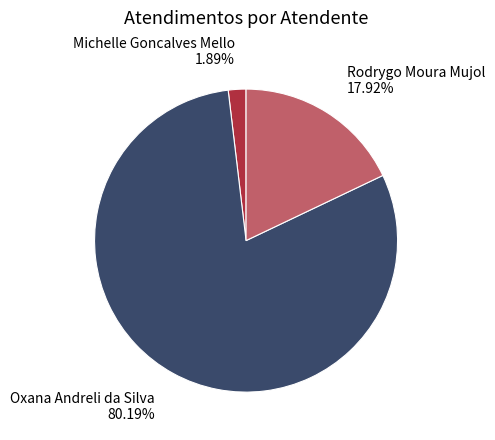

Is it true that Rodrygo Moura Mujol is 18% of the pie?

True